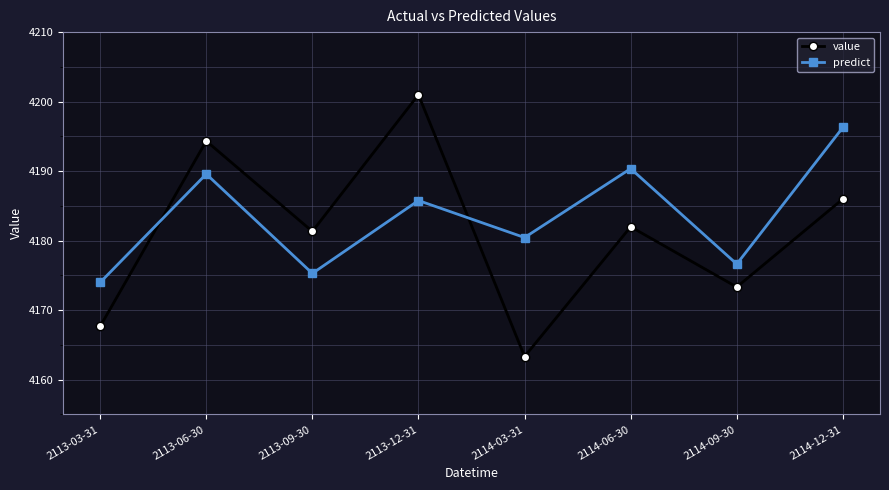

Count the number of categories in the chart.

8